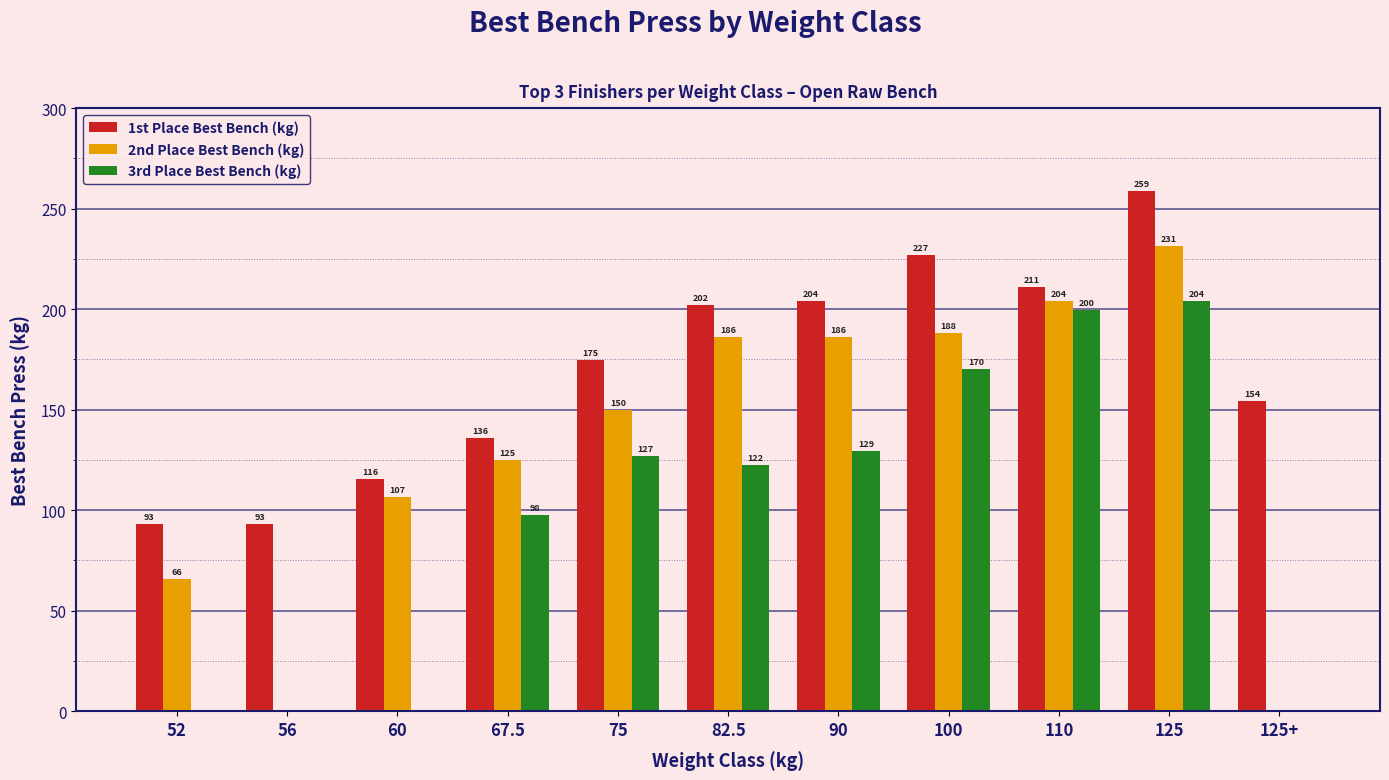

What are all the series names shown in the legend?

1st Place Best Bench (kg), 2nd Place Best Bench (kg), 3rd Place Best Bench (kg)